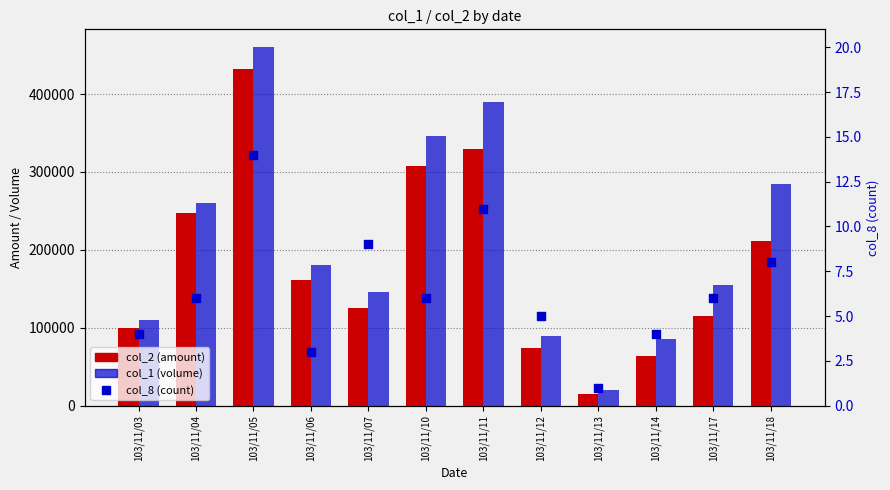

Which series reaches the maximum Y coordinate?

col_1 (volume)